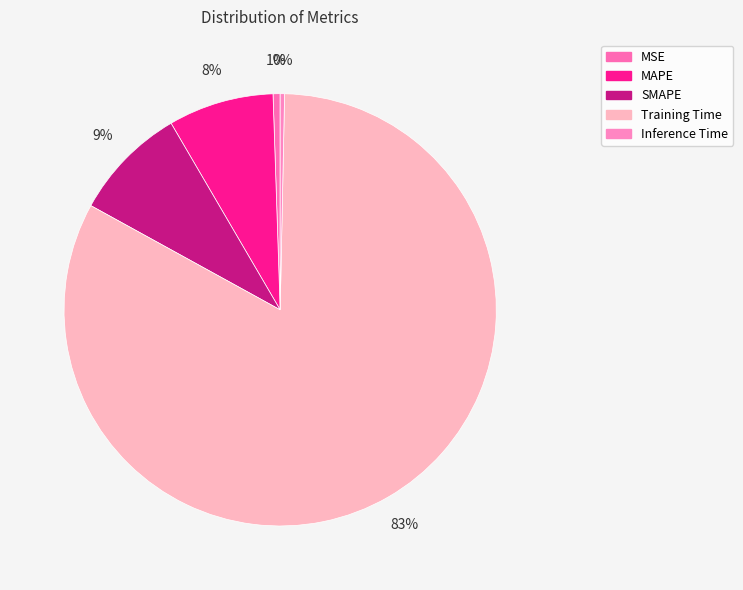

To the nearest percent, what is the difference between the MSE and SMAPE slice percentages?

8%